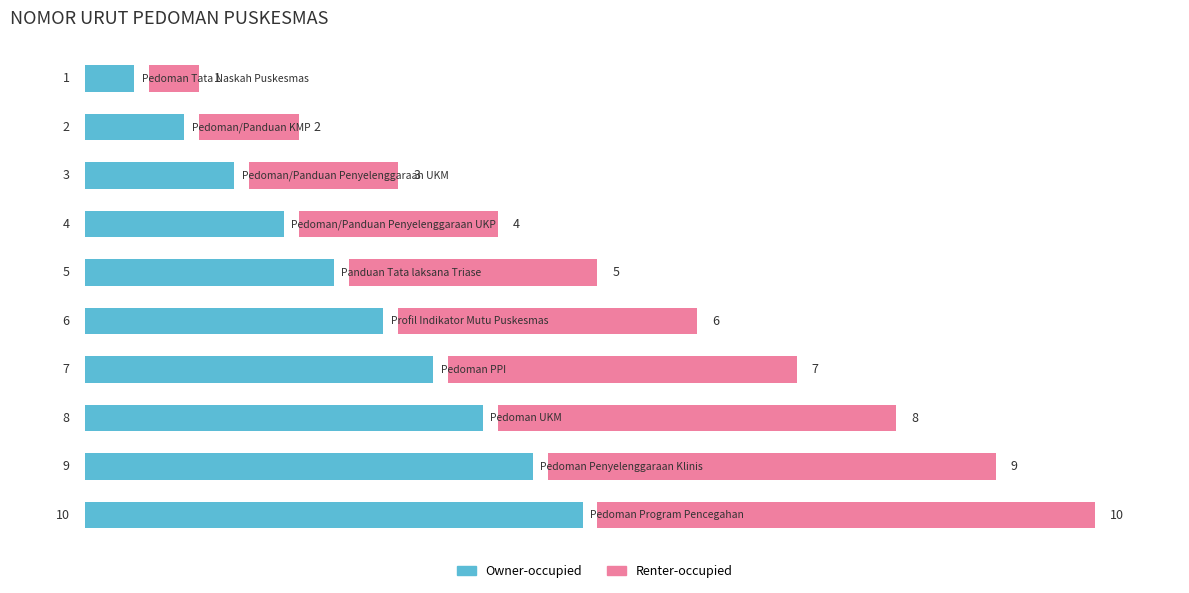

True or false: Renter-occupied has a value of 16.3 at 9.

False